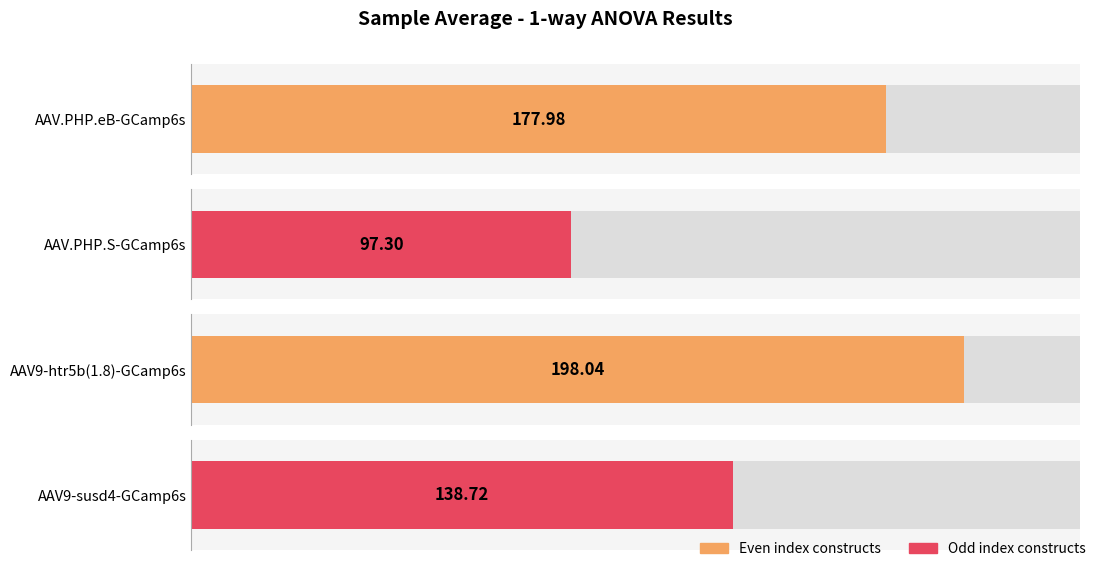

What is the greatest value displayed?

198.0